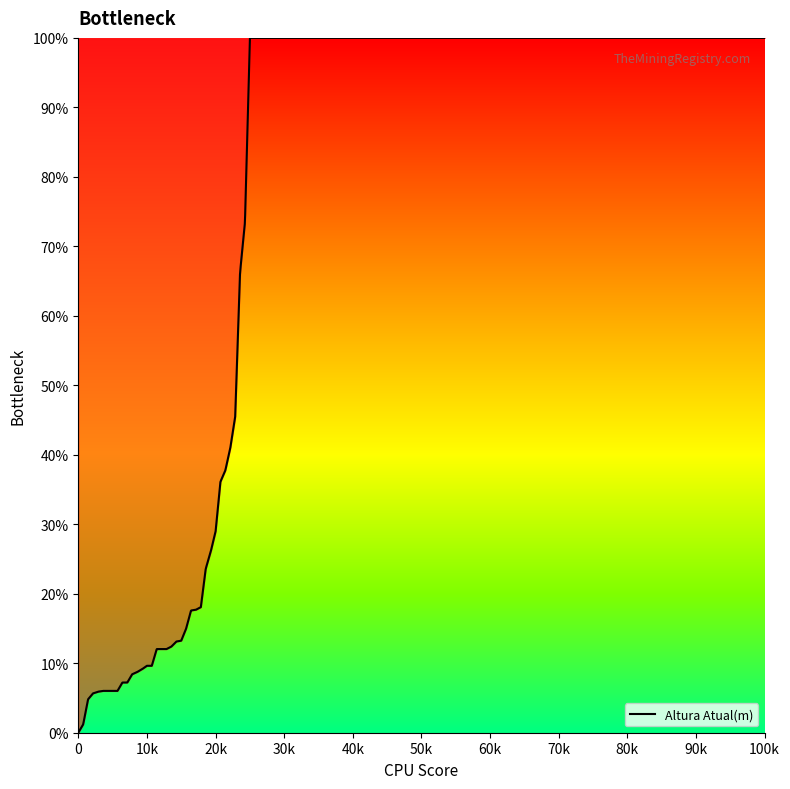

What is the sum of all values?

159588.2